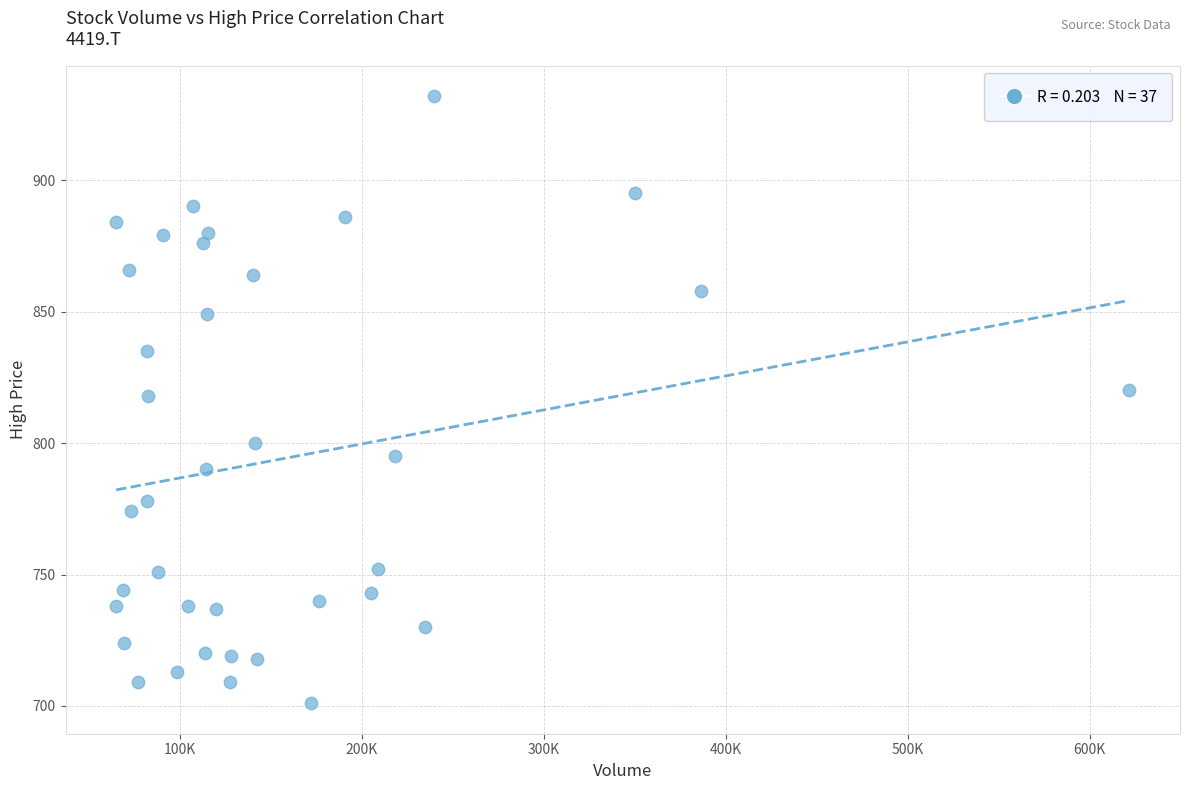

What is the range of X values (max minus min)?

556700